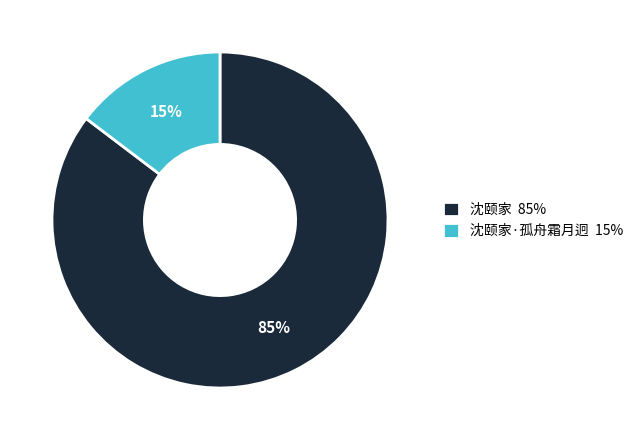

Count the number of slices in the pie.

2